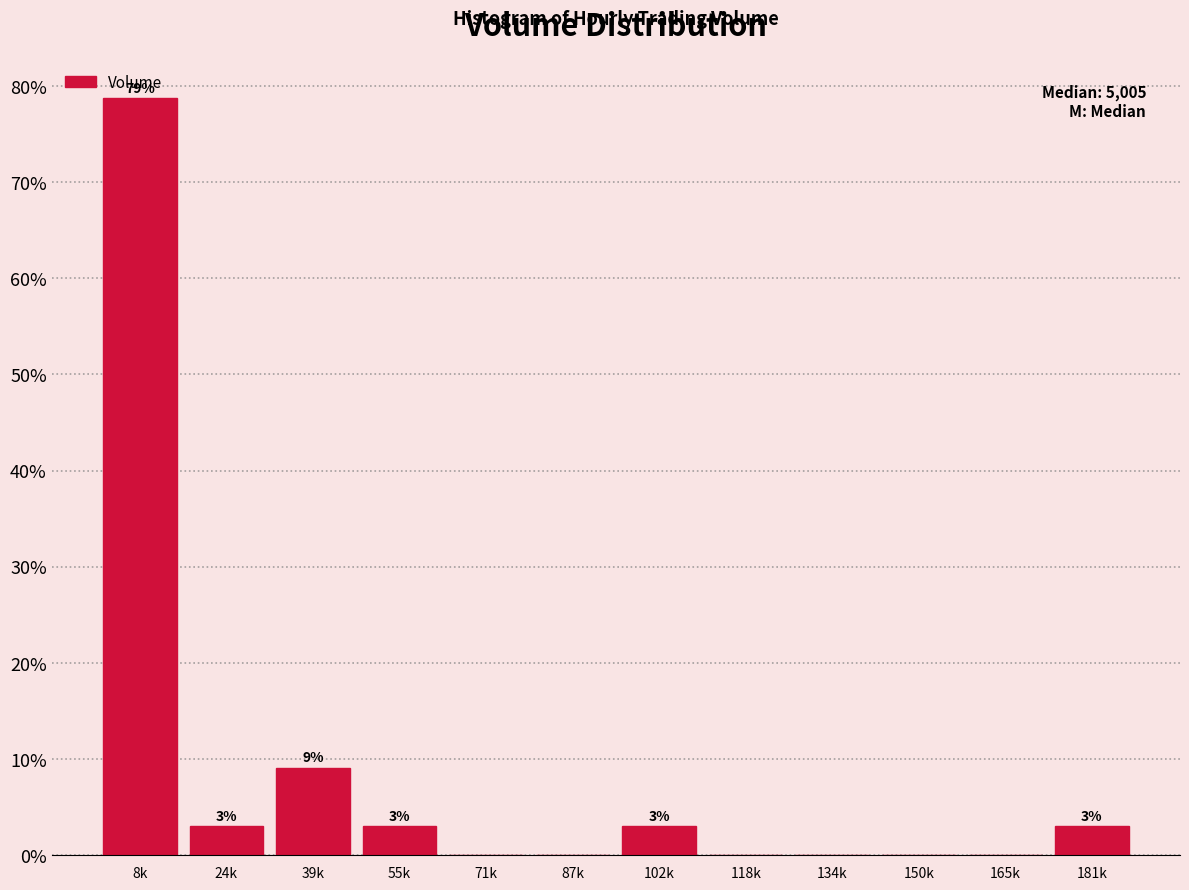

What is the sum of the values at 55k and 118k?

3.0